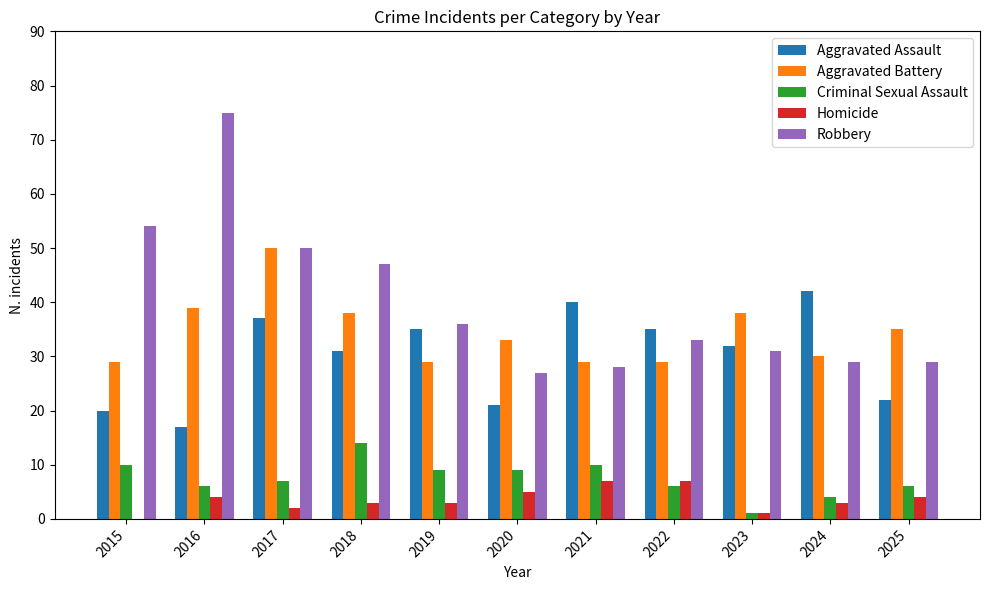

Count the number of categories in the chart.

11